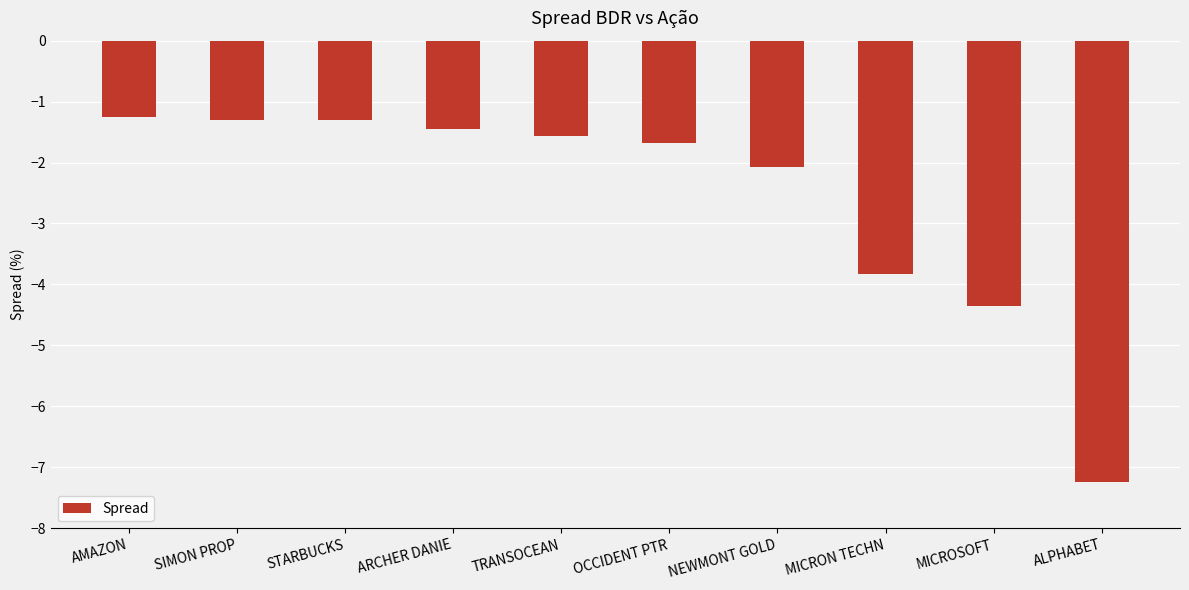

Reading left to right, list all the values displayed in this chart.

-1.2	-1.3	-1.3	-1.5	-1.6	-1.7	-2.1	-3.8	-4.4	-7.2